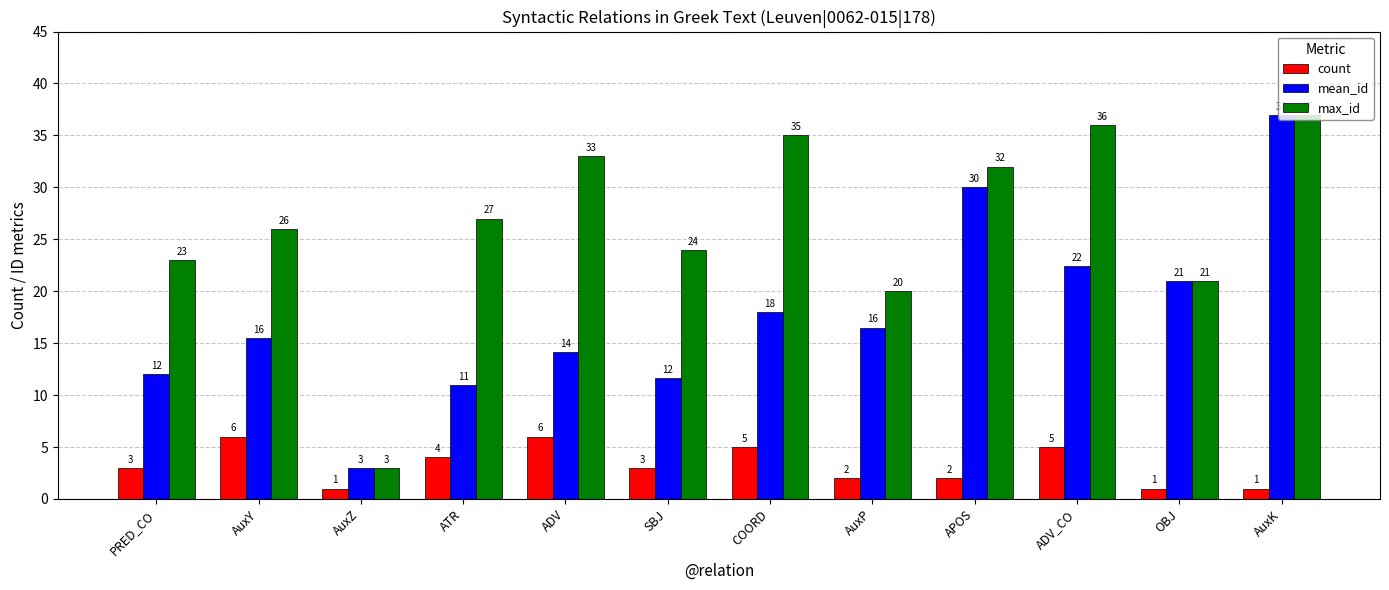

Where is mean_id nearest to the value 20?

OBJ